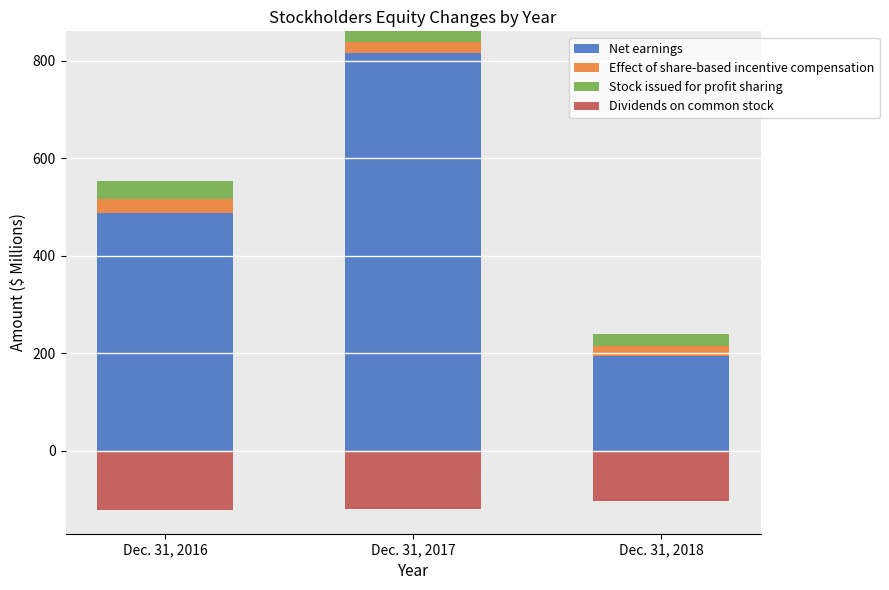

What is the minimum value for Net earnings?

193.1